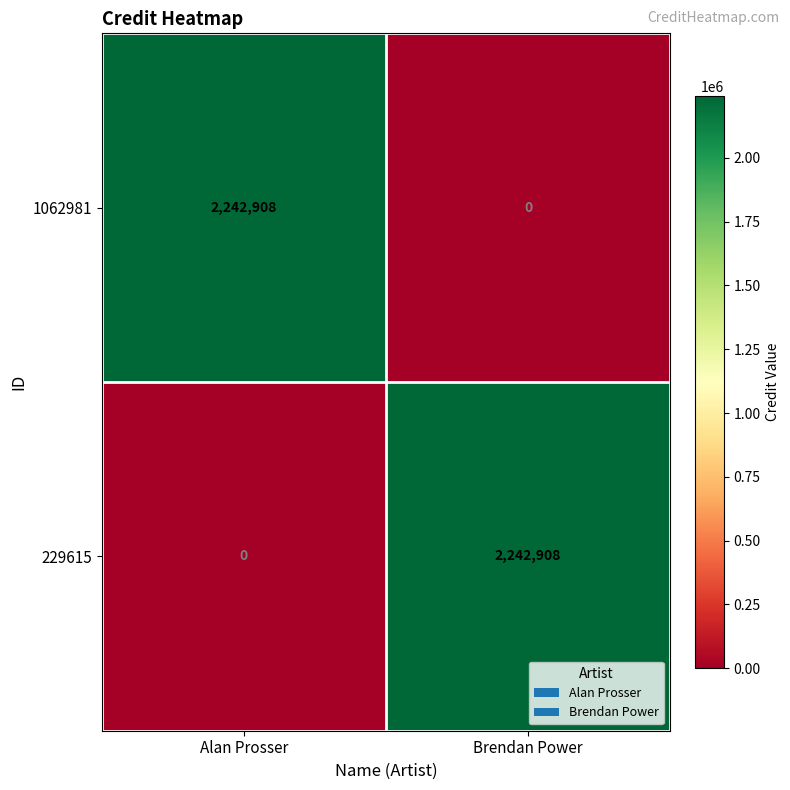

What is the approximate value of 229615 at Brendan Power?

2242908